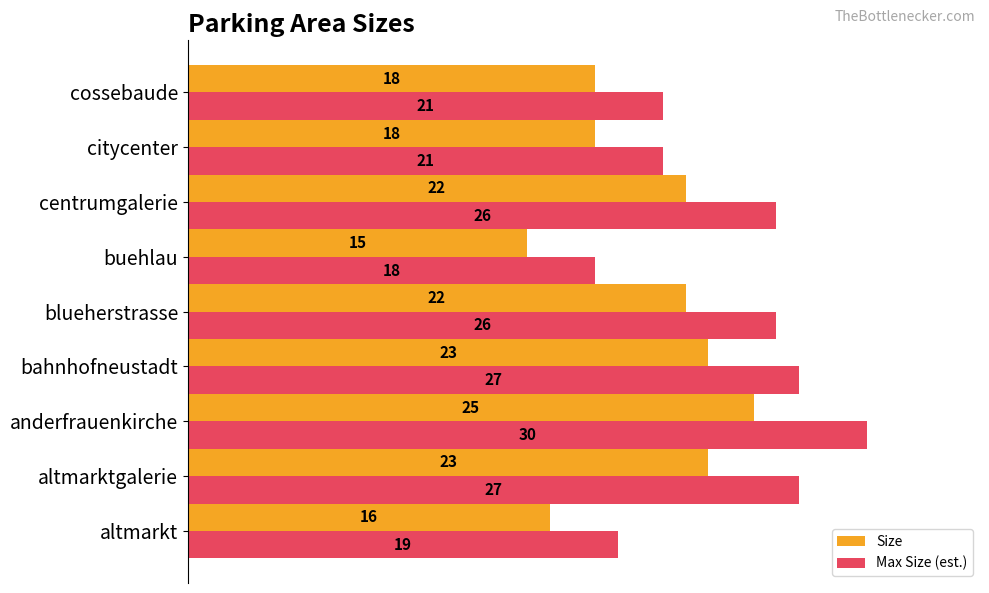

At which category is the sum across all series the highest?

anderfrauenkirche